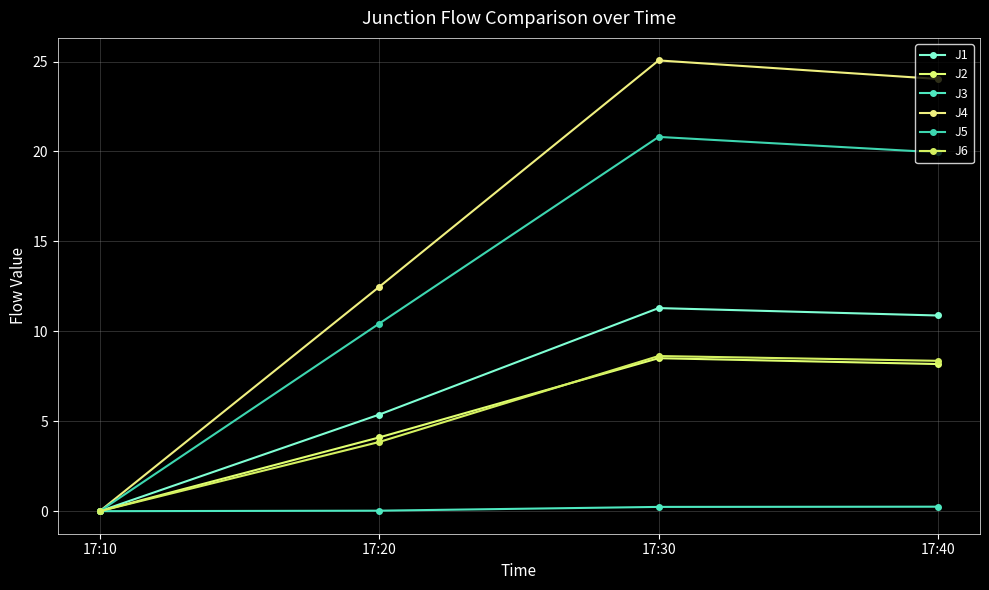

Reading left to right, transcribe all the data shown in this chart.

J1: 17:10=0.0	17:20=5.4	17:30=11.3	17:40=10.9
J2: 17:10=0.0	17:20=4.1	17:30=8.5	17:40=8.2
J3: 17:10=0.0	17:20=0.0	17:30=0.2	17:40=0.2
J4: 17:10=0.0	17:20=12.5	17:30=25.1	17:40=24.0
J5: 17:10=0.0	17:20=10.4	17:30=20.8	17:40=19.9
J6: 17:10=0.0	17:20=3.8	17:30=8.6	17:40=8.4